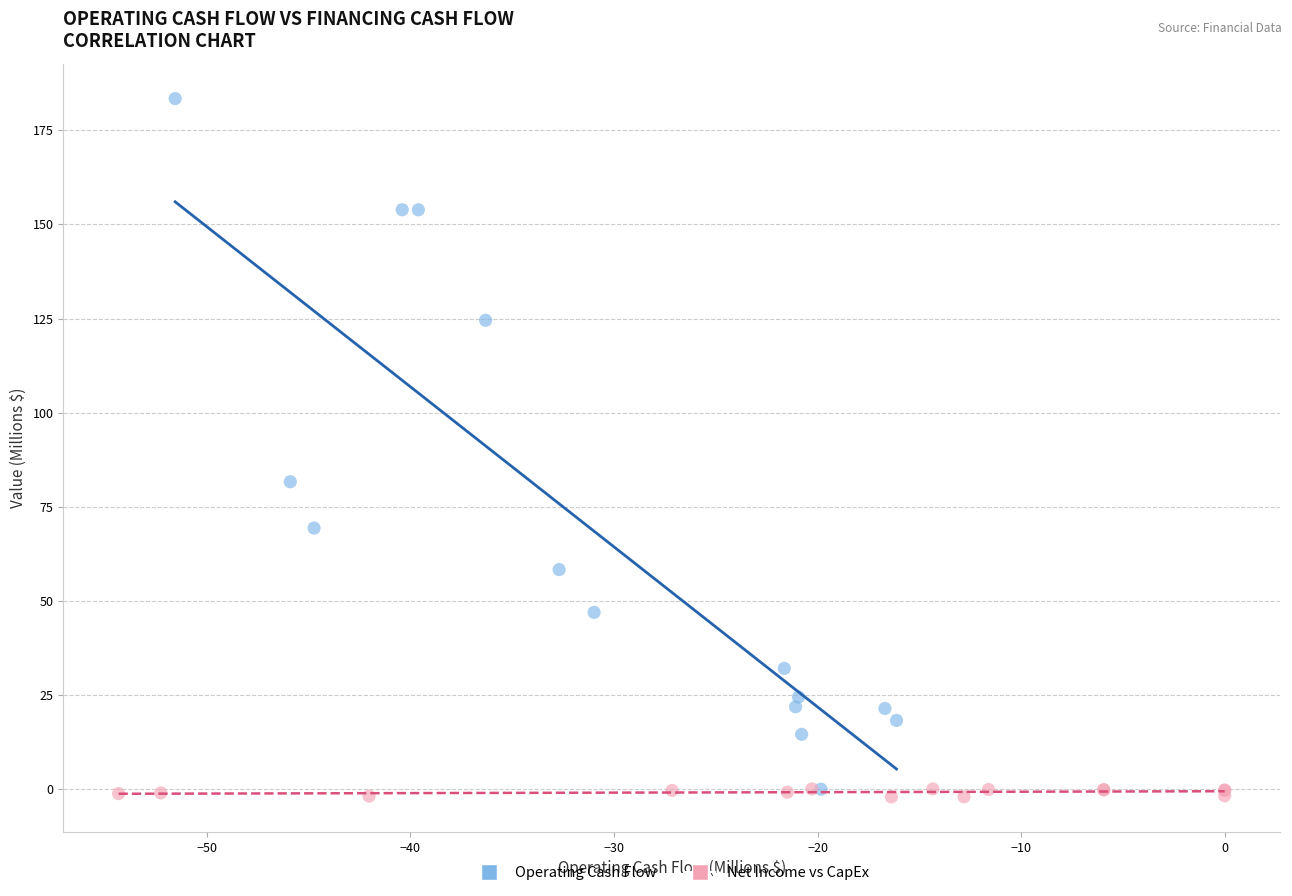

Which series has the largest Y range (max minus min)?

Operating Cash Flow